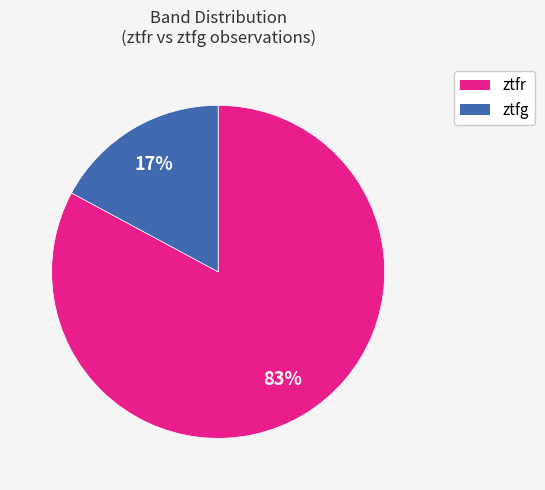

Combined, do ztfg and ztfr account for over 50%?

Yes